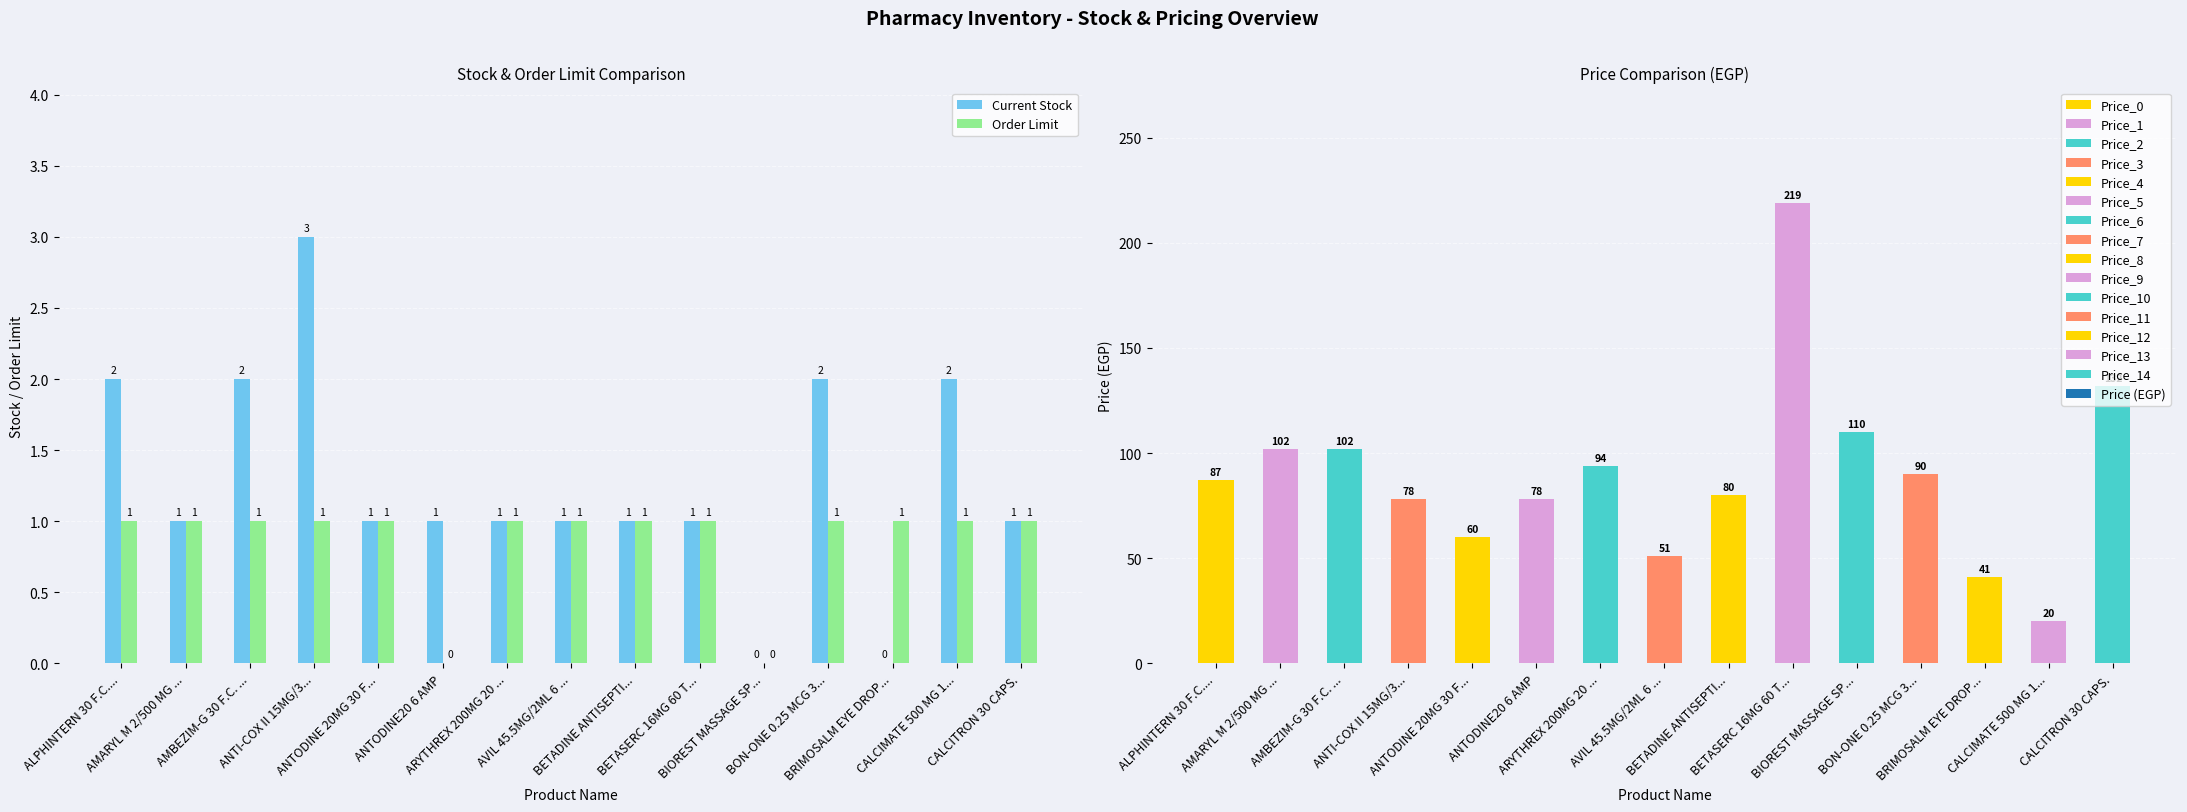

How many bars are there in each group?

2